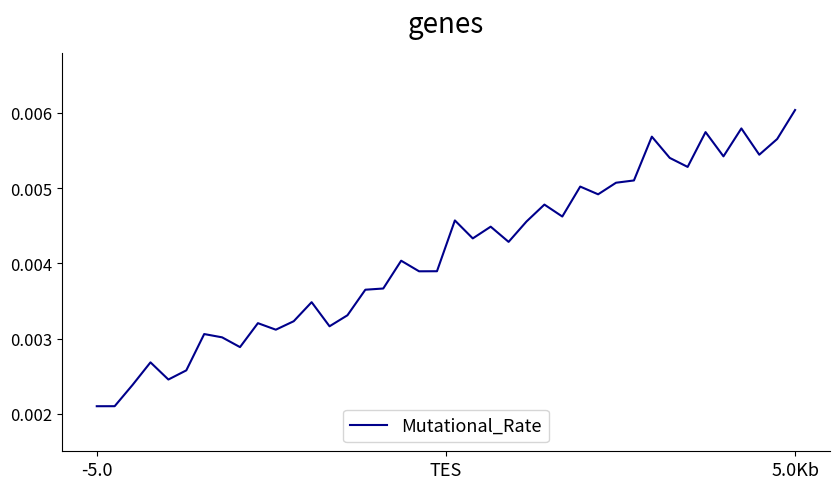

What is the sum of all values?

0.2